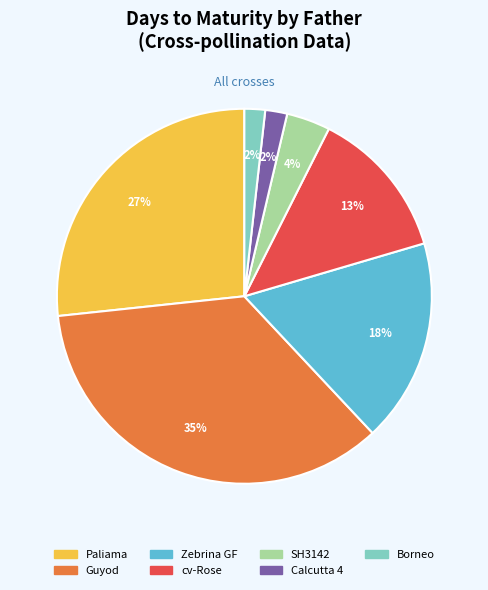

Is there a majority slice in this chart?

No